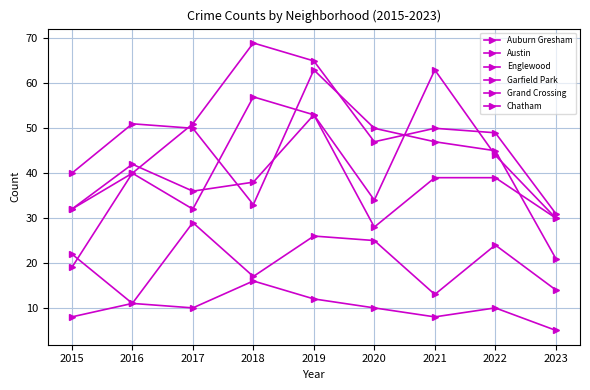

Which label corresponds to the smallest value in the chart?

2023